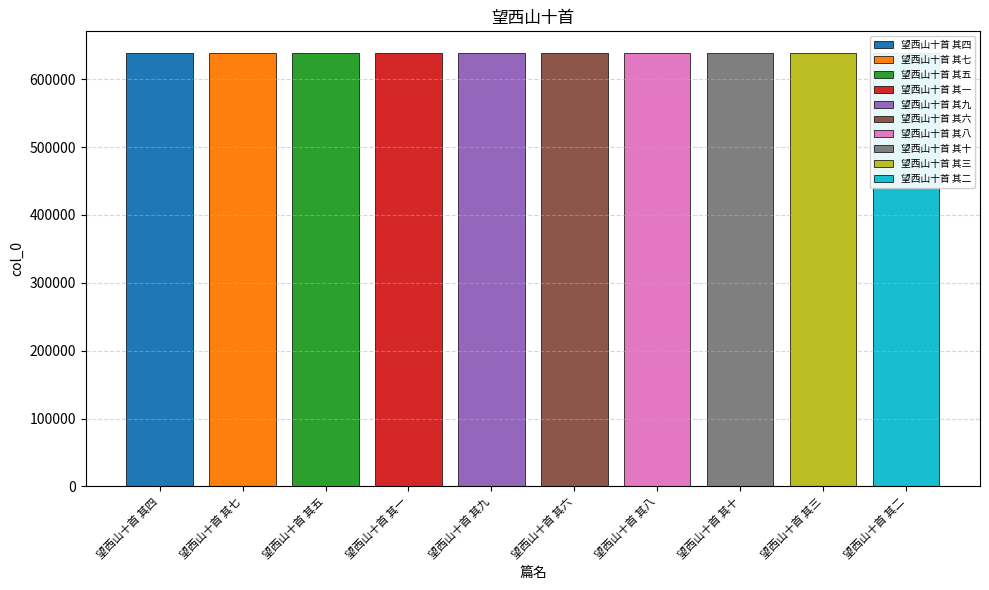

Reading left to right, list all the values displayed in this chart.

望西山十首 其四=638602	望西山十首 其七=638605	望西山十首 其五=638603	望西山十首 其一=638599	望西山十首 其九=638607	望西山十首 其六=638604	望西山十首 其八=638606	望西山十首 其十=638608	望西山十首 其三=638601	望西山十首 其二=638600